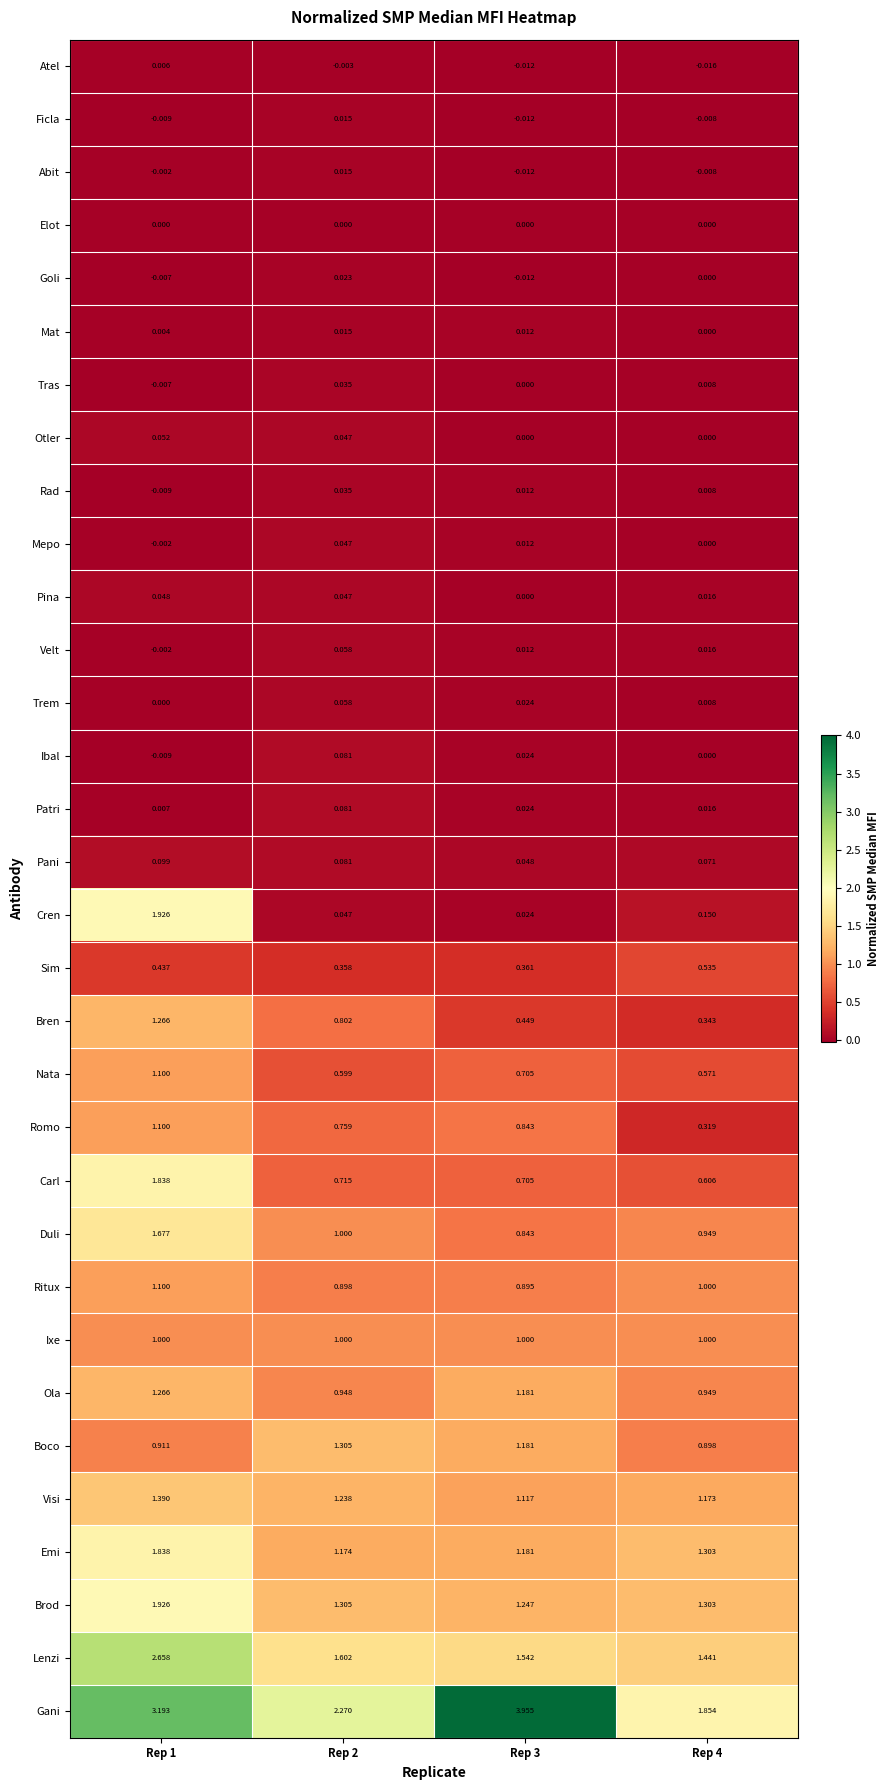

Which category has the lowest value across all series?

Rep 4